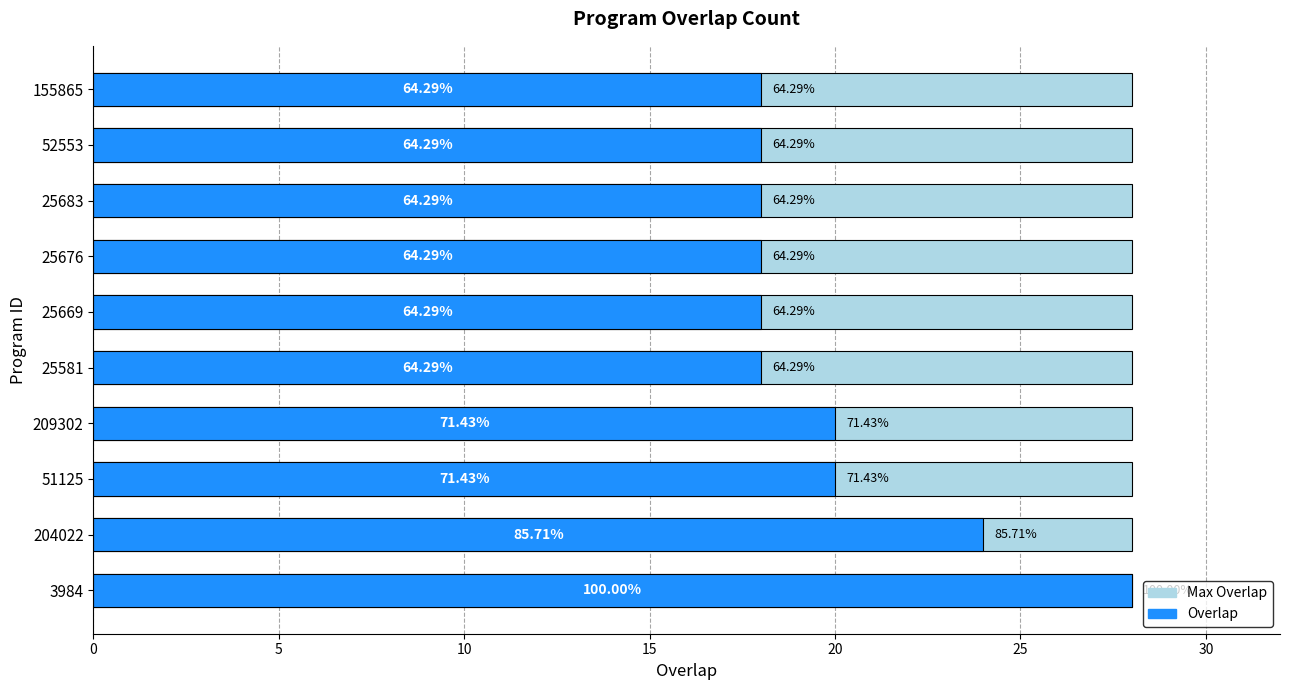

List the series in order of their peak value, highest first.

Overlap, Max Overlap